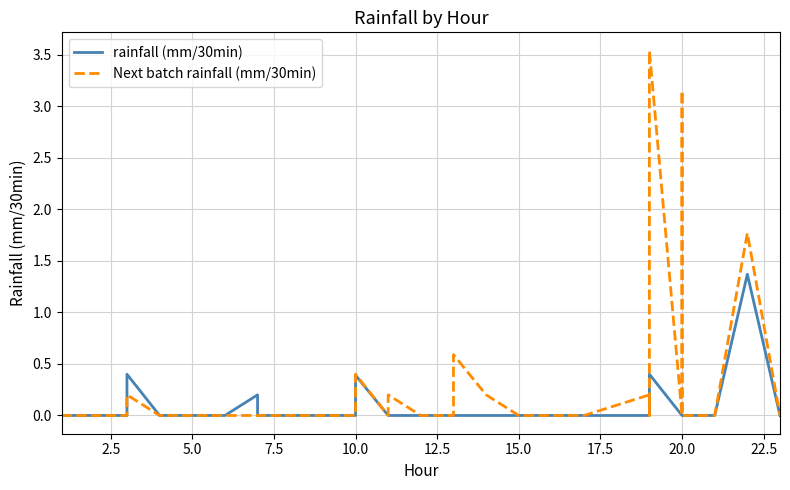

What are all the series names shown in the legend?

rainfall (mm/30min), Next batch rainfall (mm/30min)